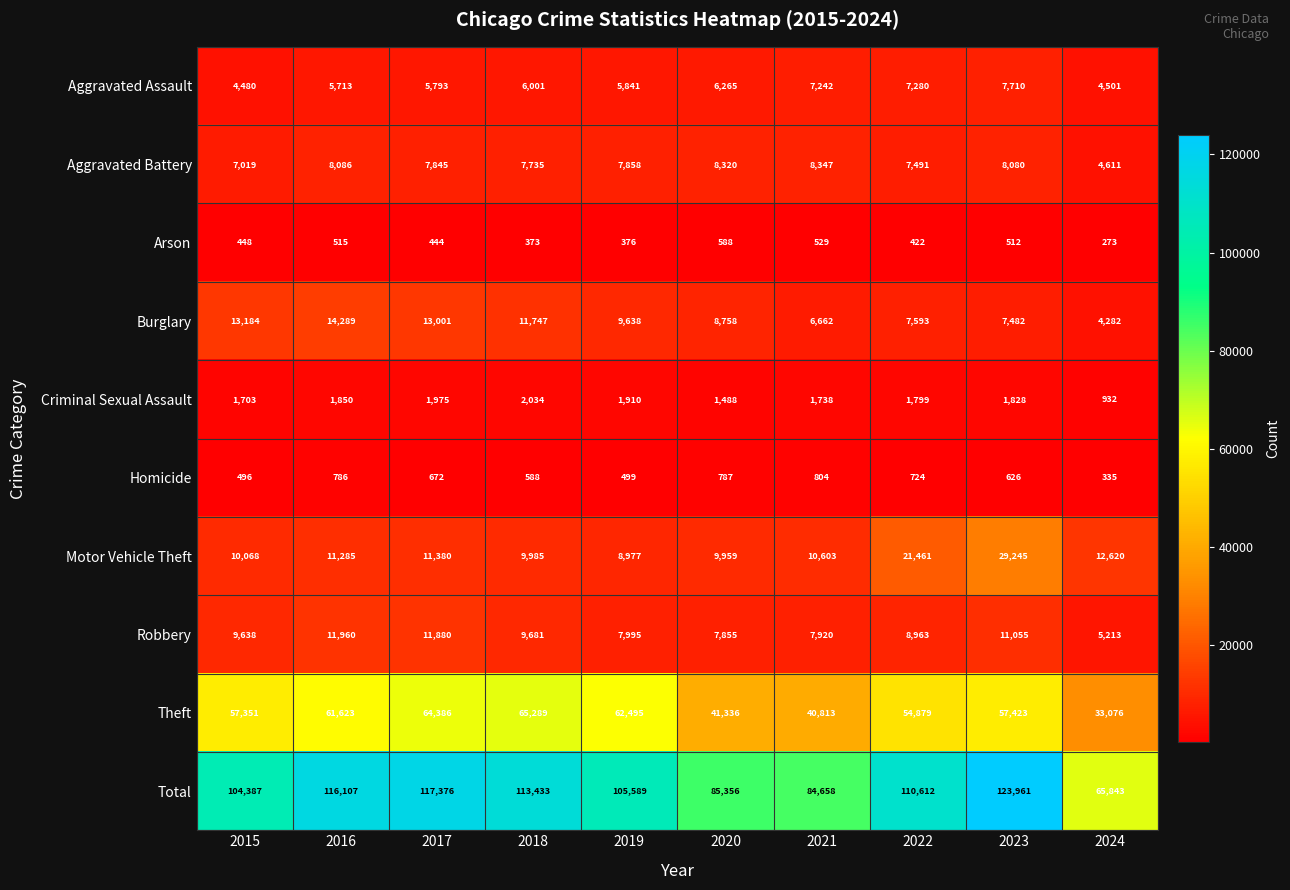

At which label is Arson closest to 430?

2022